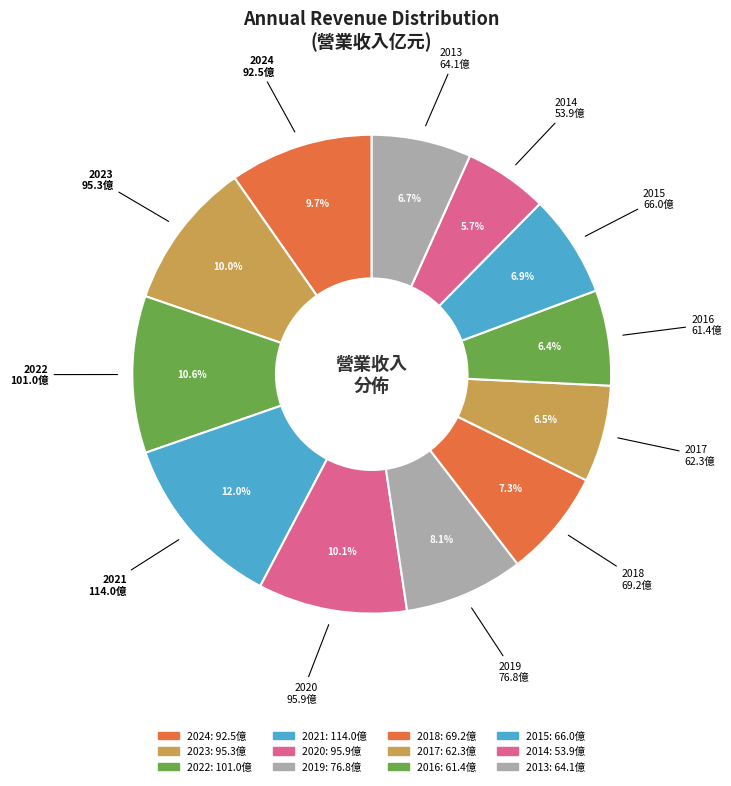

To the nearest percent, what is the difference between the largest and smallest slice percentages?

6%